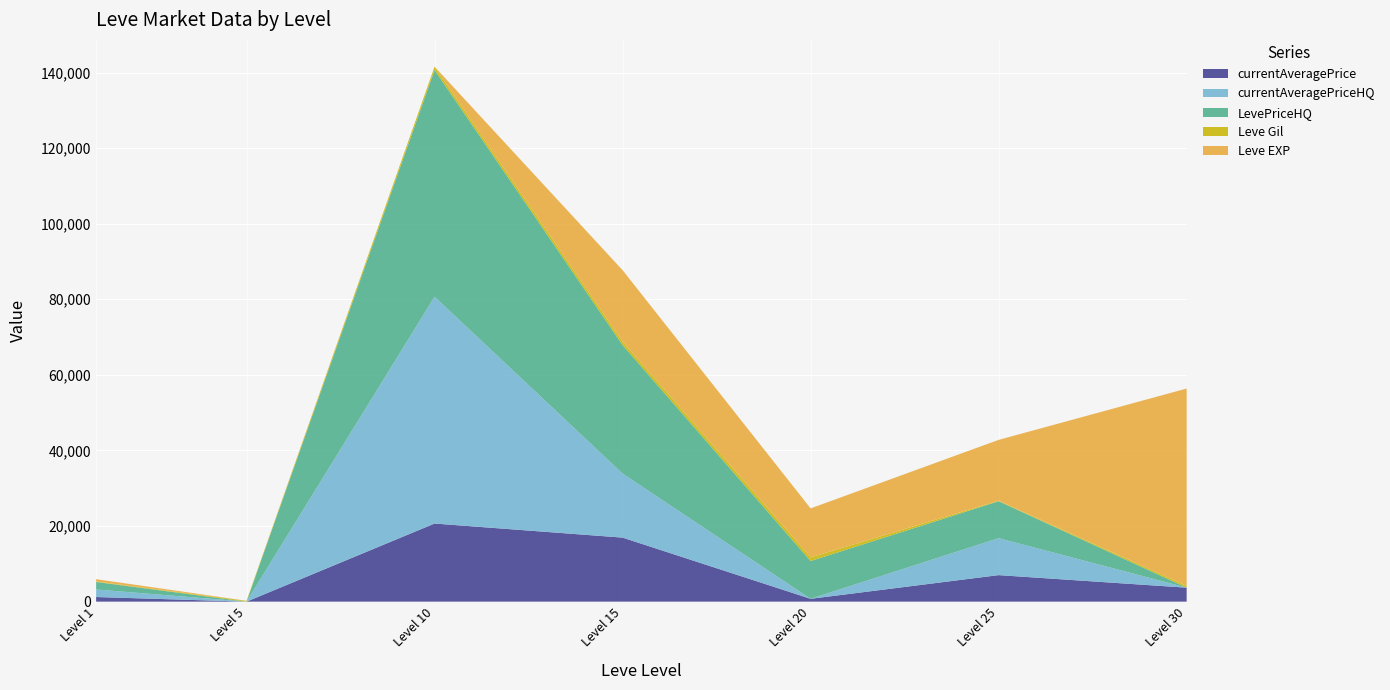

Reading left to right, extract all data points from this chart.

currentAveragePrice: 1225.8	0.0	20666.7	16942.0	753.5	7018.6	3700.0
currentAveragePriceHQ: 1990.0	0.0	60000.0	16942.0	0.0	9777.4	0.0
LevePriceHQ: 1990.0	0.0	60000.0	34000.0	10000.0	9777.4	0.0
Leve Gil: 113.0	220.0	880.0	910.0	960.0	150.0	467.0
Leve EXP: 630.0	5.0	6.0	18910.0	12960.0	16080.0	52220.0